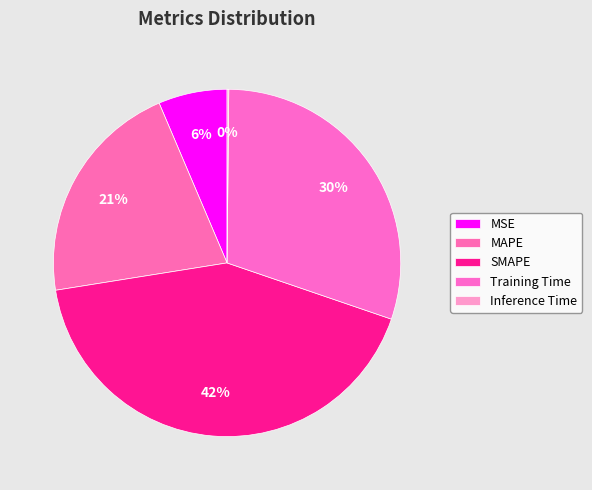

What is the change in value from MSE to SMAPE?

+1.7